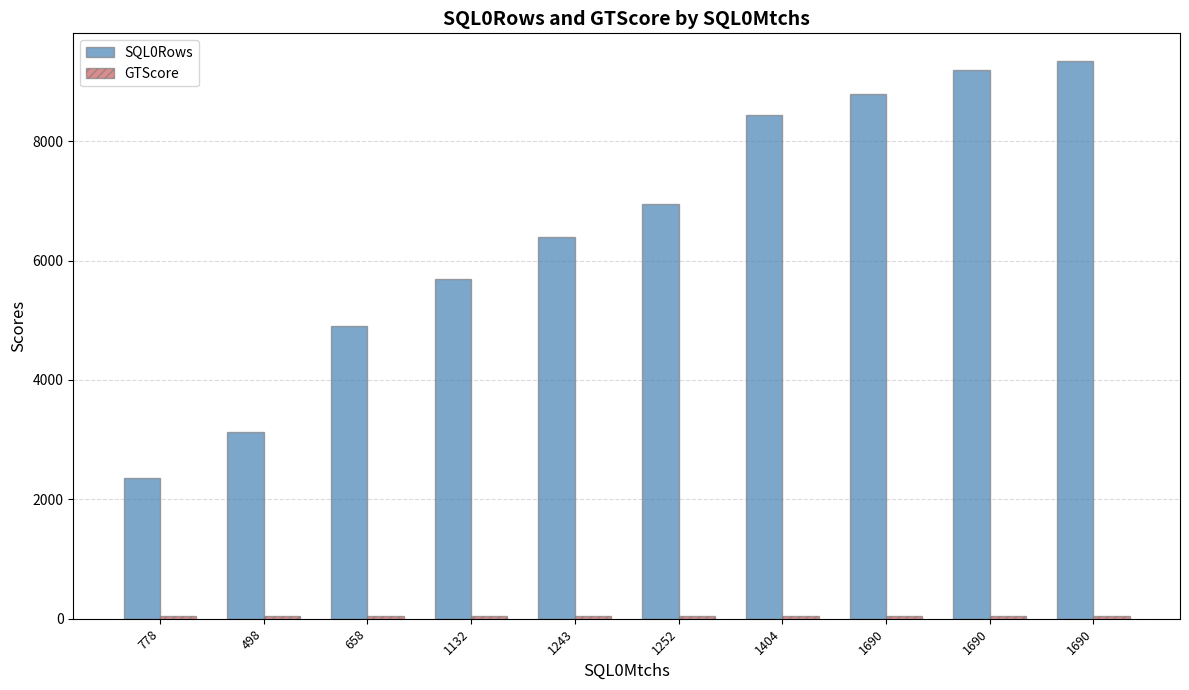

At how many categories does at least one series exceed 7825?

4